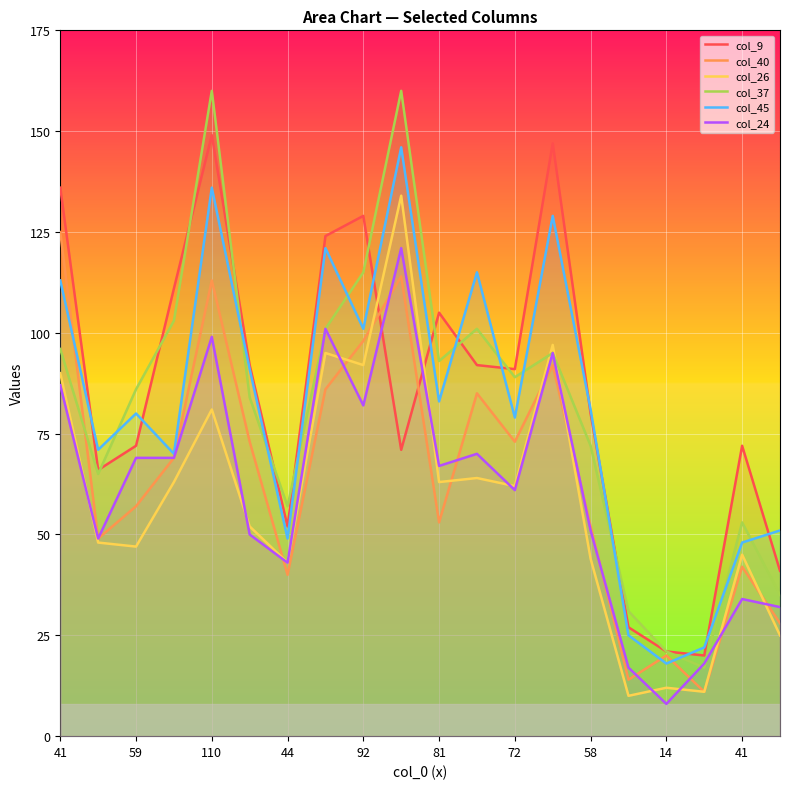

How many interior local valleys does the col_45 series have?

7